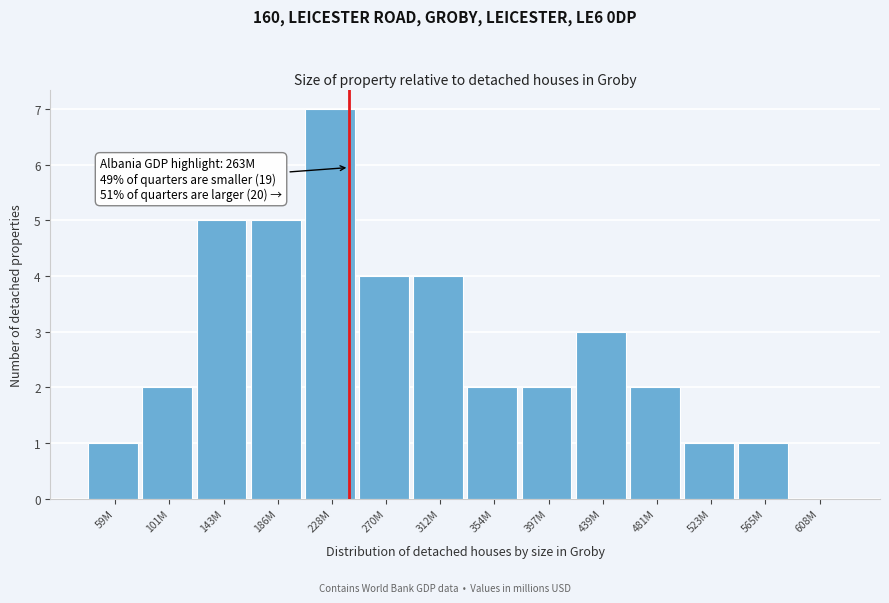

Reading left to right, list all the values displayed in this chart.

59M=1	101M=2	143M=5	186M=5	228M=7	270M=4	312M=4	354M=2	397M=2	439M=3	481M=2	523M=1	565M=1	608M=0